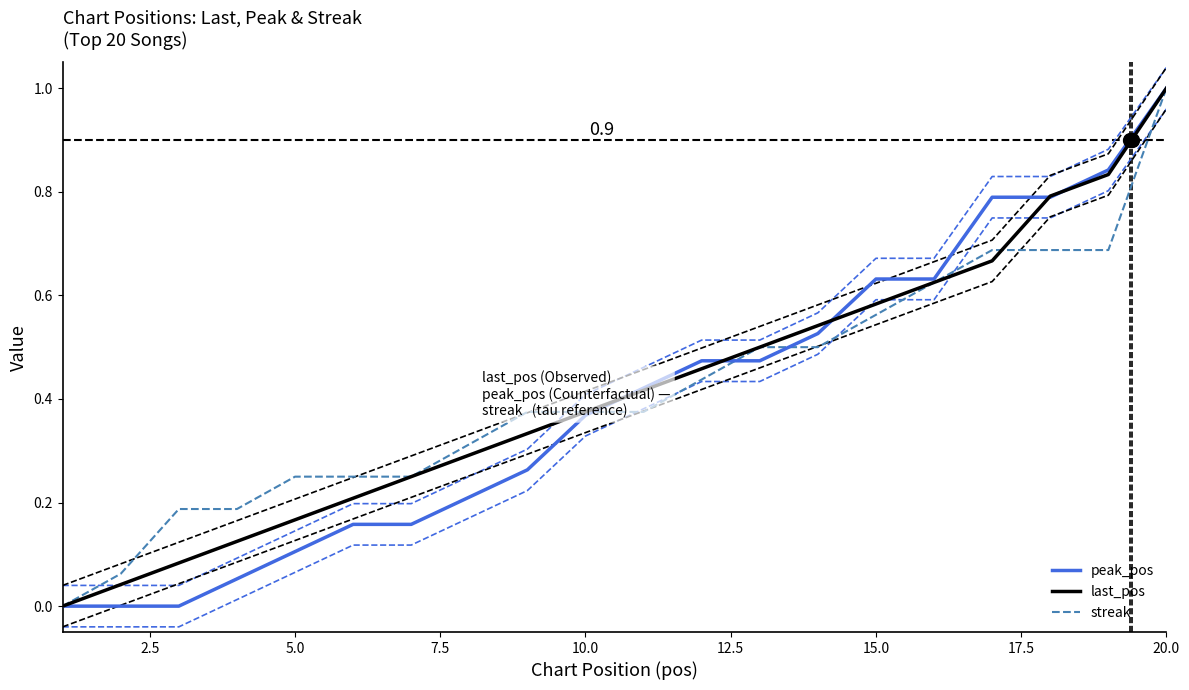

Reading left to right, list all the values displayed in this chart.

peak_pos: 0.0	0.0	0.0	0.1	0.1	0.2	0.2	0.2	0.3	0.4	0.4	0.5	0.5	0.5	0.6	0.6	0.8	0.8	0.8	1.0
last_pos: 0.0	0.0	0.1	0.1	0.2	0.2	0.2	0.3	0.3	0.4	0.4	0.5	0.5	0.5	0.6	0.6	0.7	0.8	0.8	1.0
streak: 0.0	0.1	0.2	0.2	0.2	0.2	0.2	0.3	0.4	0.4	0.4	0.4	0.5	0.5	0.6	0.6	0.7	0.7	0.7	1.0